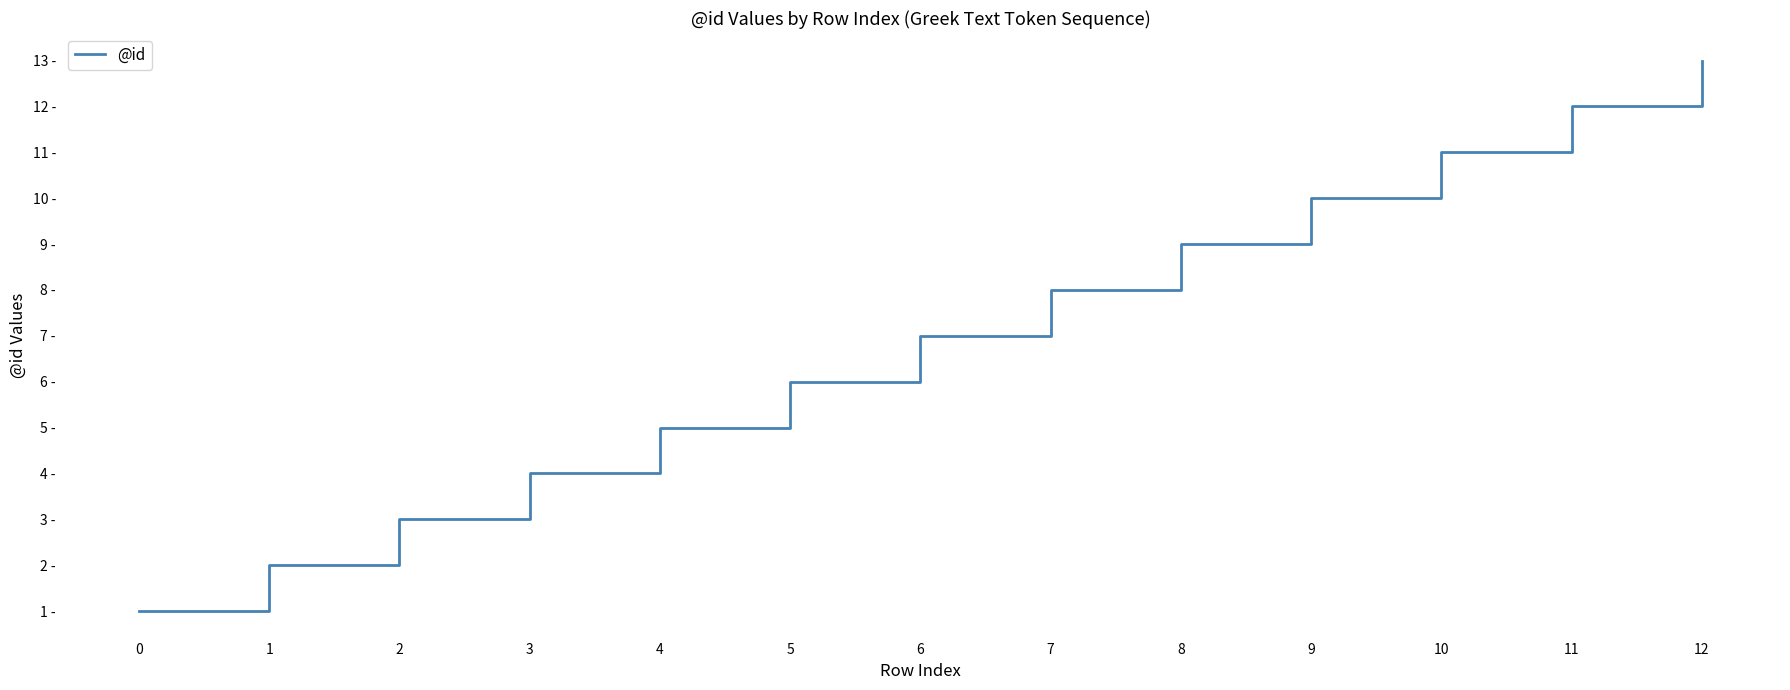

Reading left to right, extract all data points from this chart.

0=1	1=2	2=3	3=4	4=5	5=6	6=7	7=8	8=9	9=10	10=11	11=12	12=13